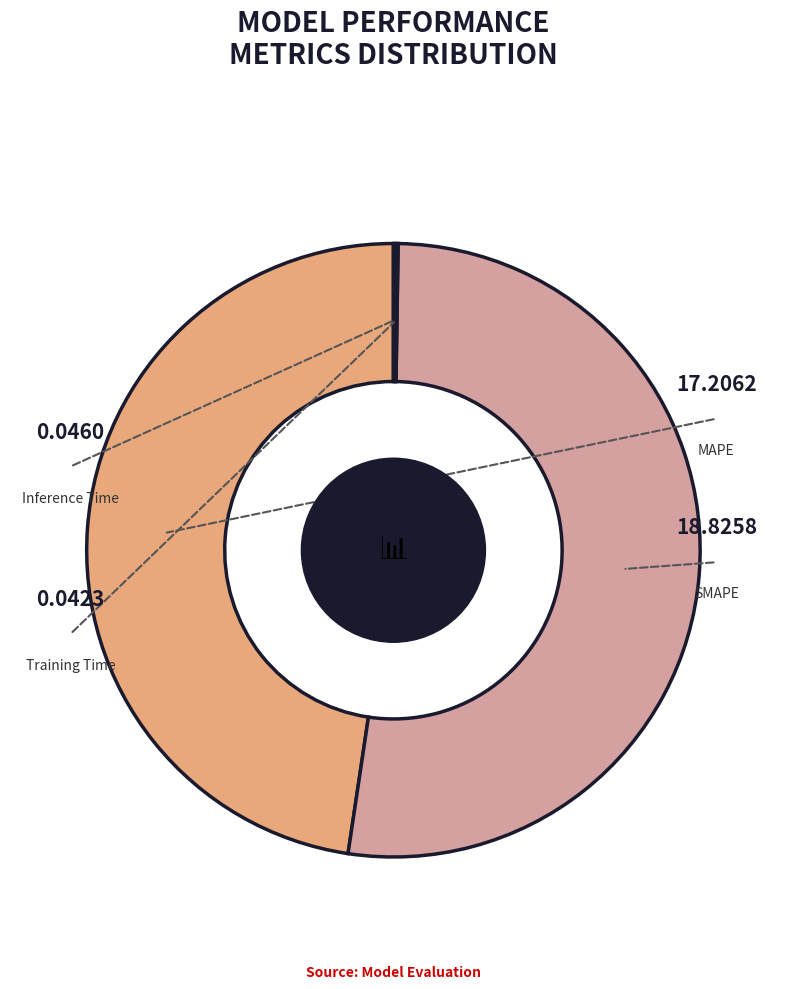

To the nearest percent, what is the average slice percentage?

25%